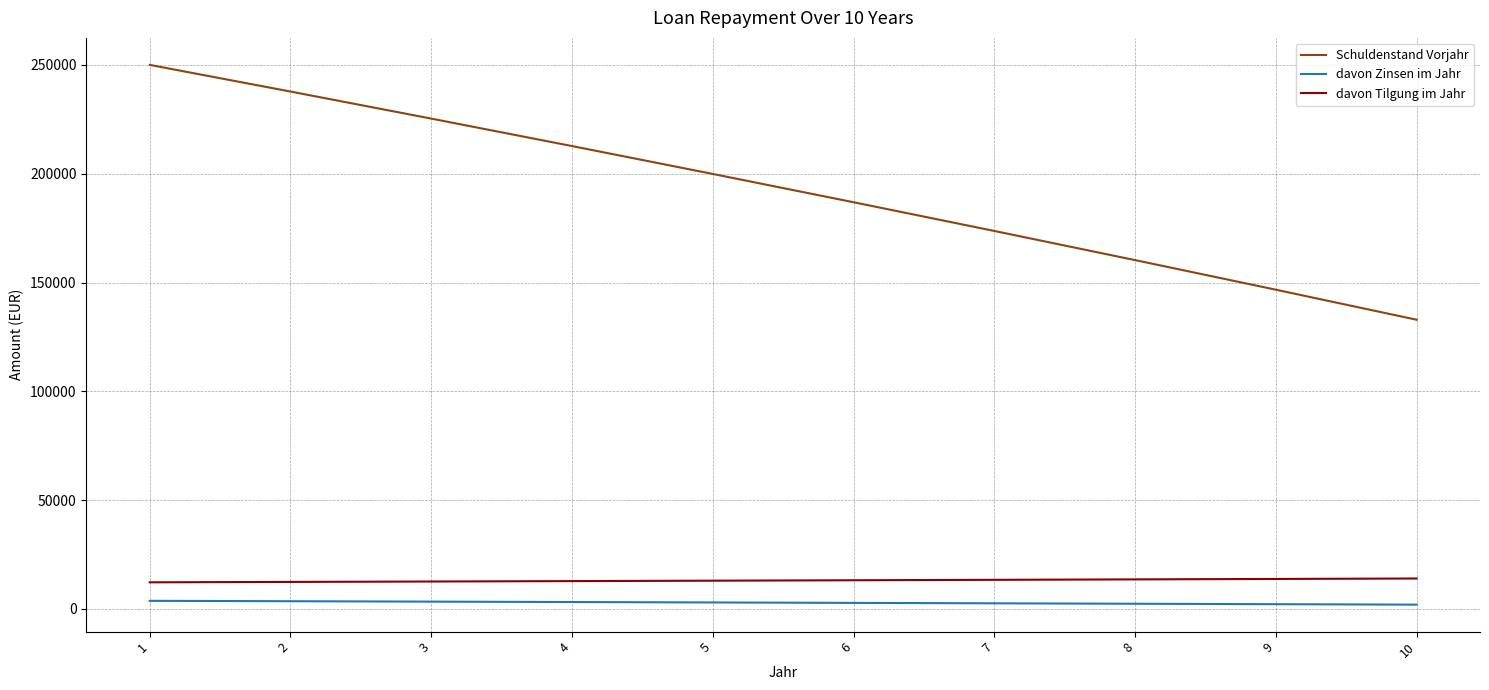

True or false: Schuldenstand Vorjahr and davon Zinsen im Jahr intersect in this chart.

False